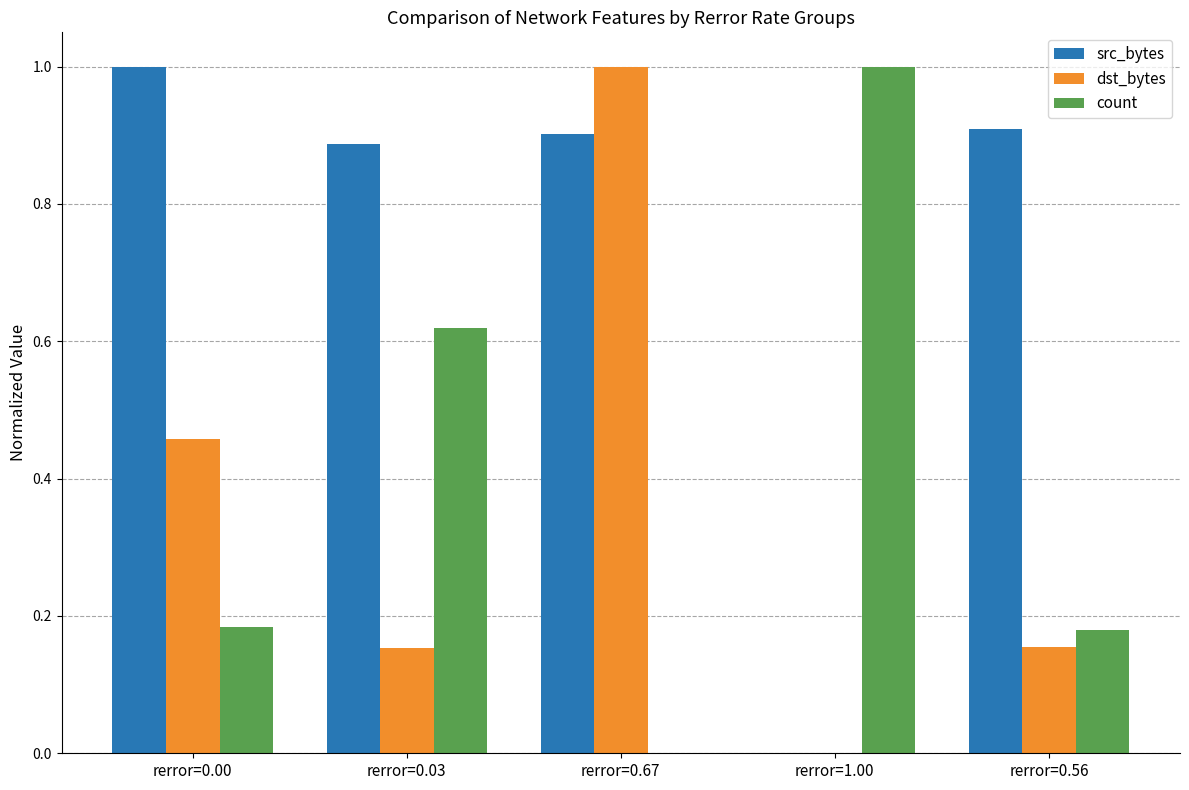

What is the sum of the dst_bytes values at rerror=0.56 and rerror=0.03?

0.3